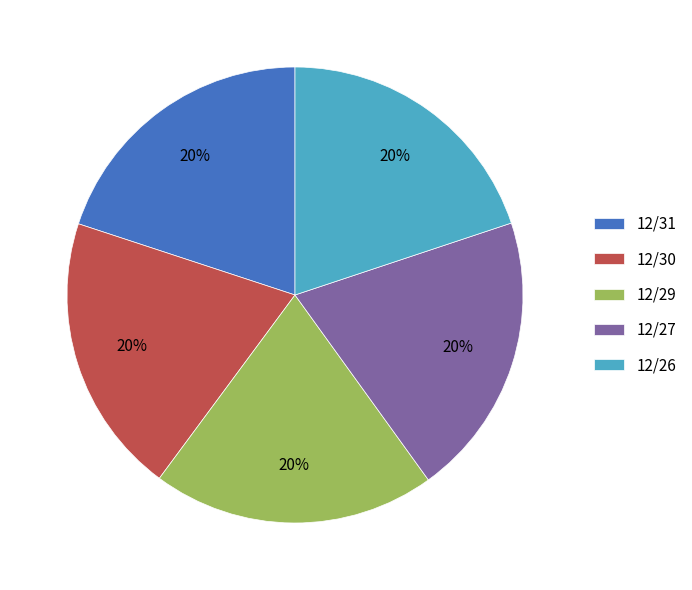

The 12/30 slice represents 20% of the pie. True or false?

True